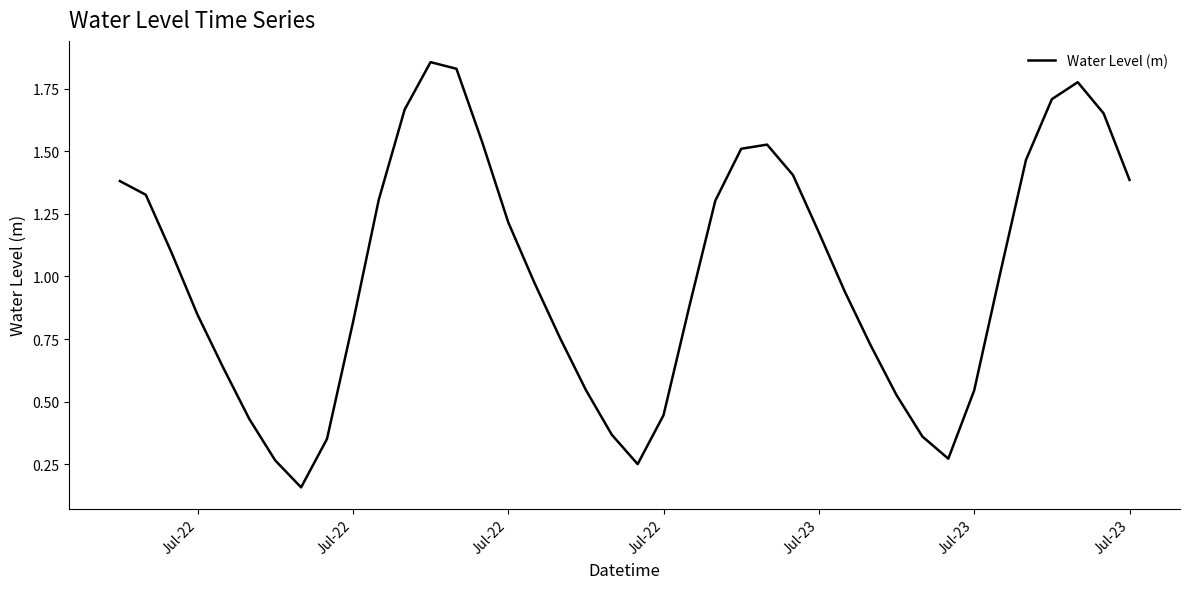

Does the chart display data point markers on the line(s)?

No